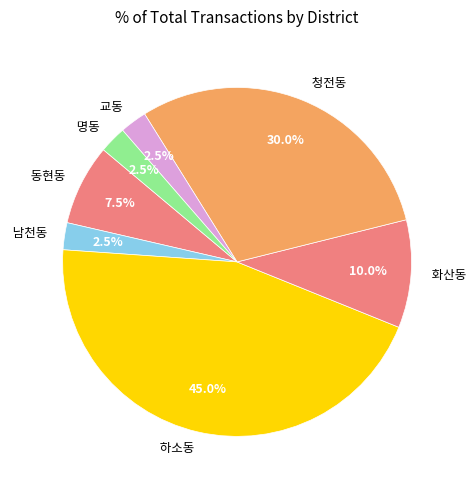

Which has a higher value, 남천동 or 청전동?

청전동